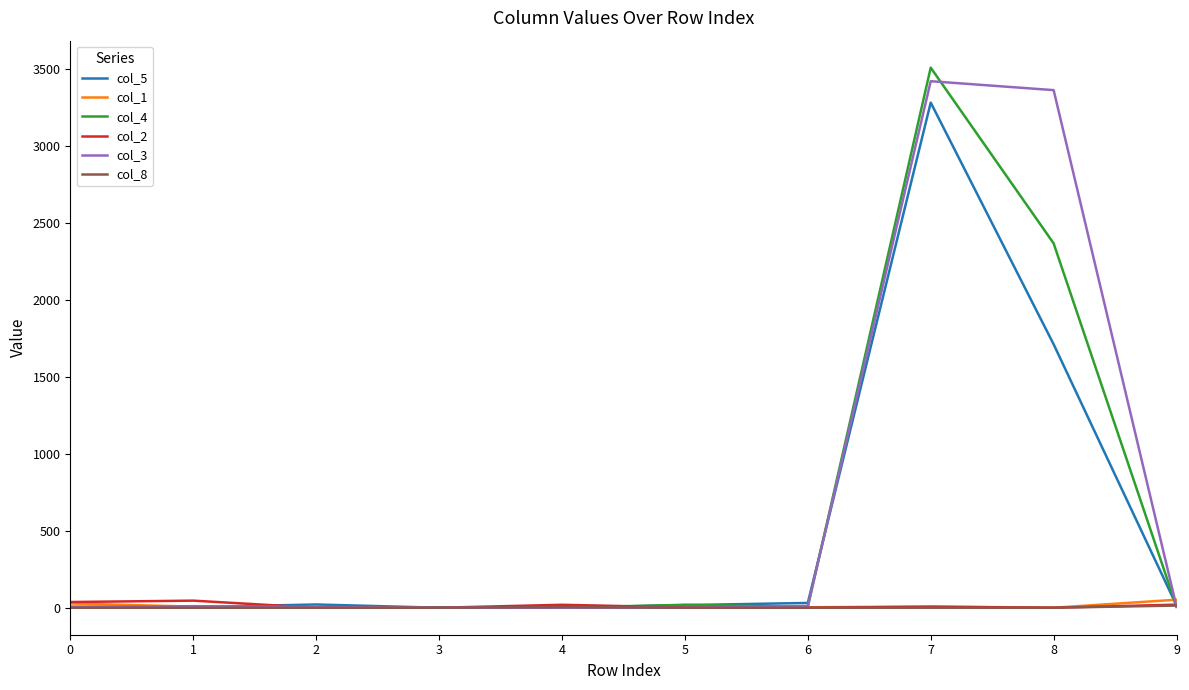

Which label corresponds to the largest value in the chart?

7